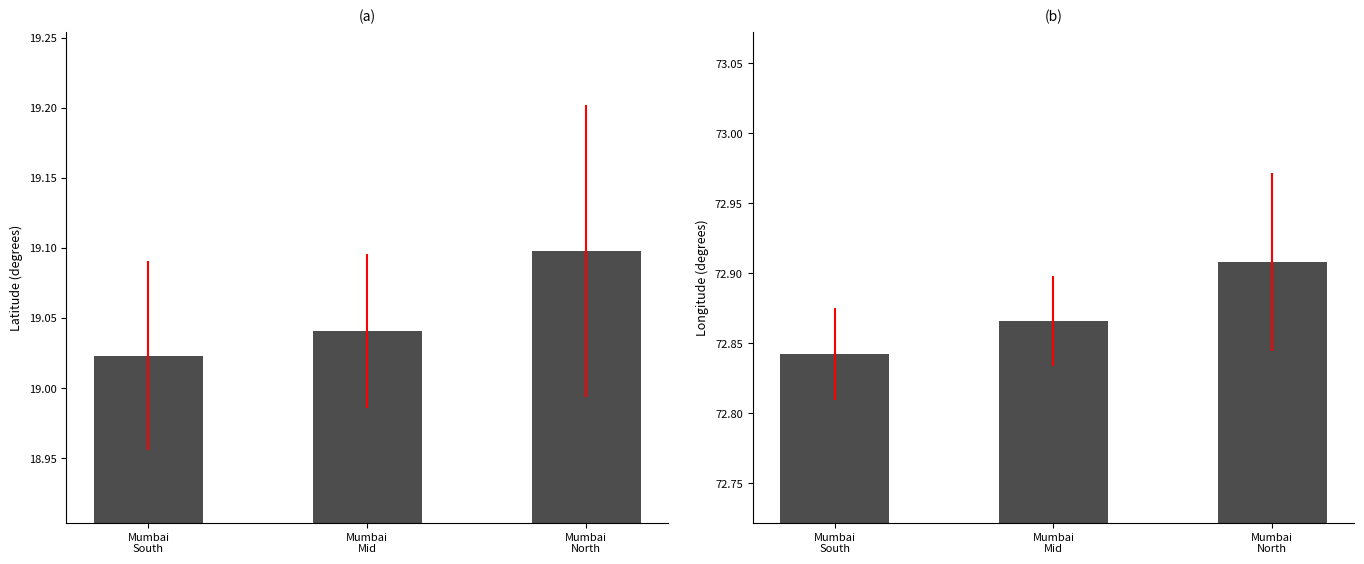

At which category is the sum across all series the highest?

Mumbai
North